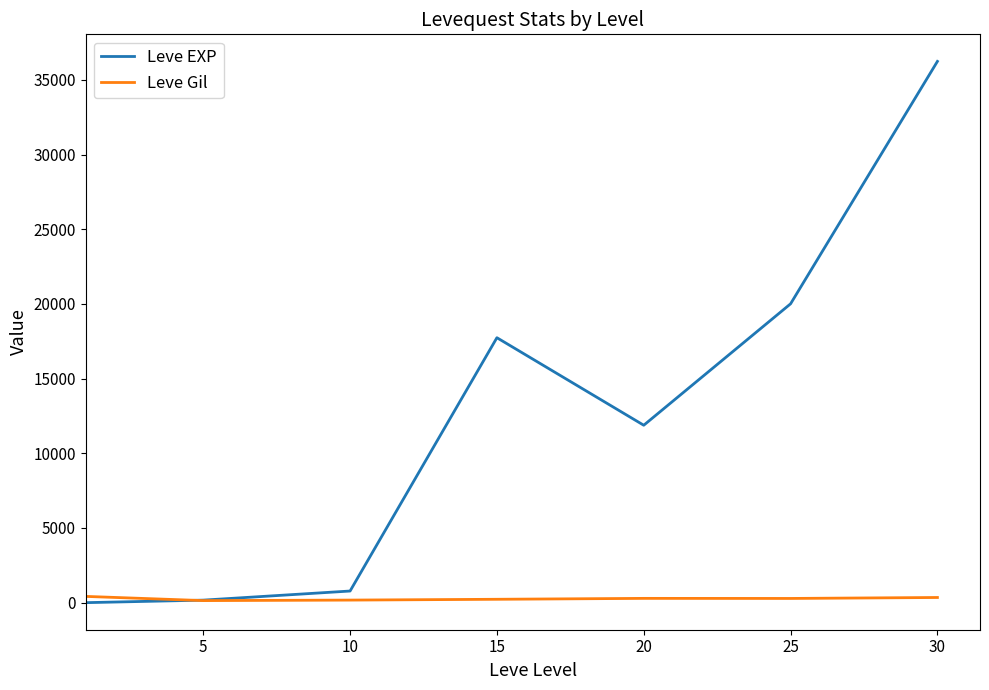

Which series has the largest total across all categories?

Leve EXP